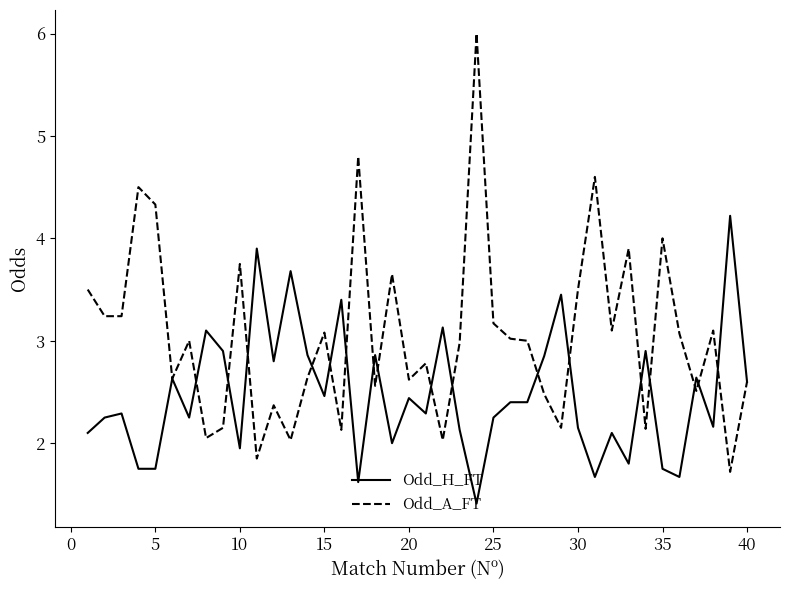

What is the lowest value of the Odd_H_FT series?

1.4